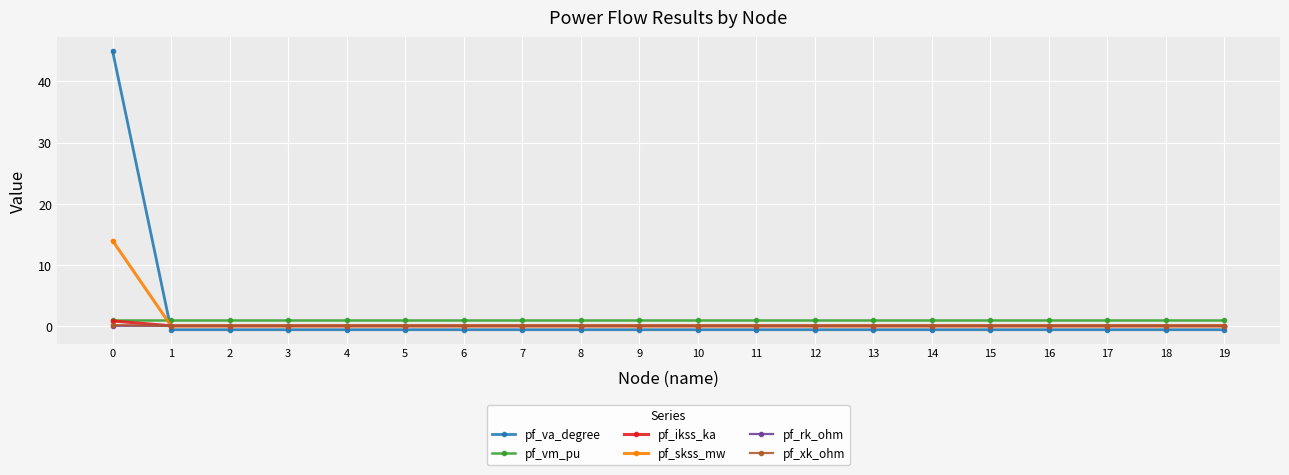

Which series has the largest total across all categories?

pf_va_degree